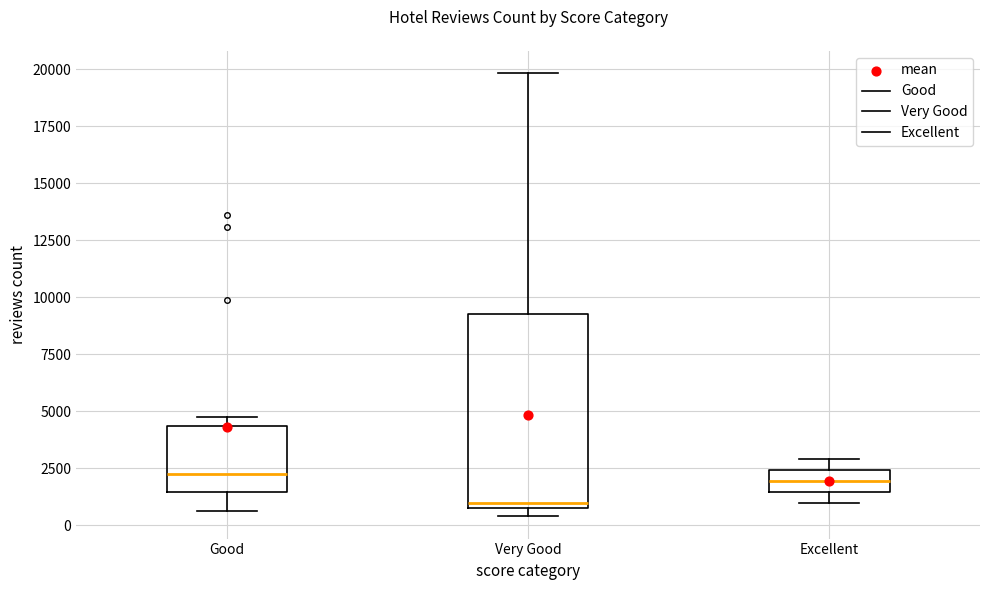

Comparing the boxes themselves (not the whiskers), which one is the tallest?

Very Good